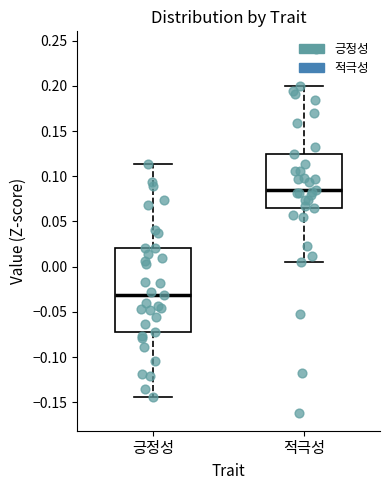

Comparing the boxes themselves (not the whiskers), which one is the tallest?

긍정성